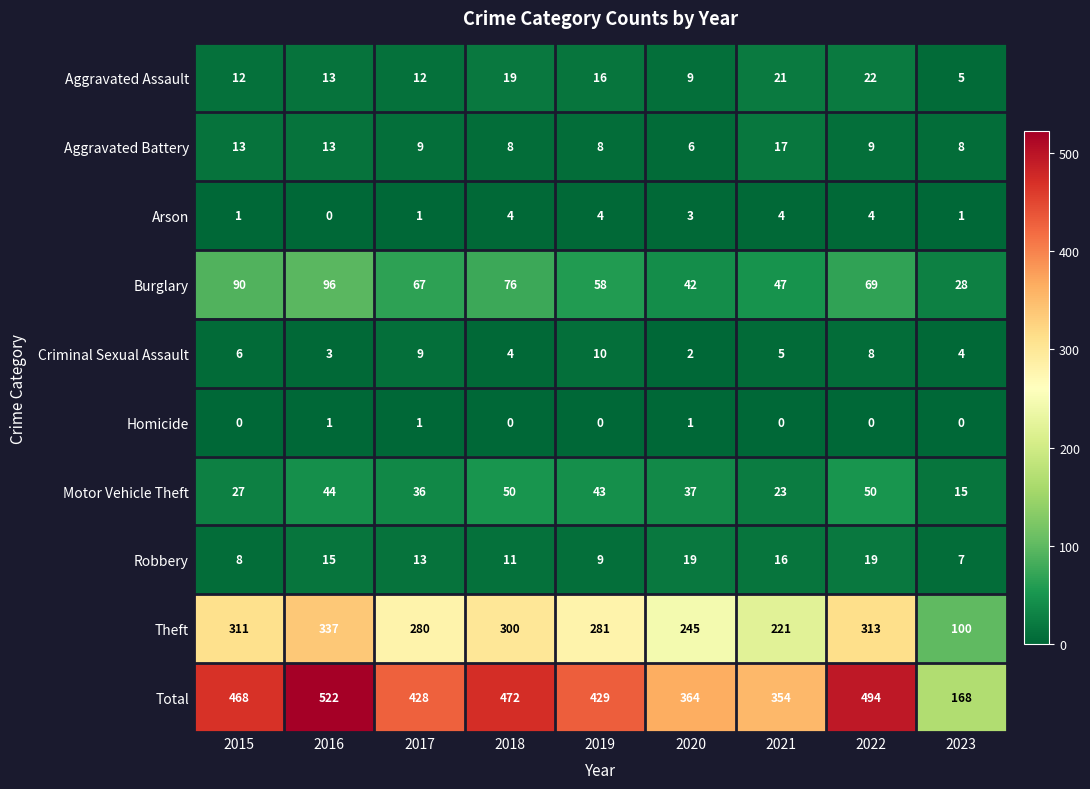

At which label does Burglary first exceed 67?

2015